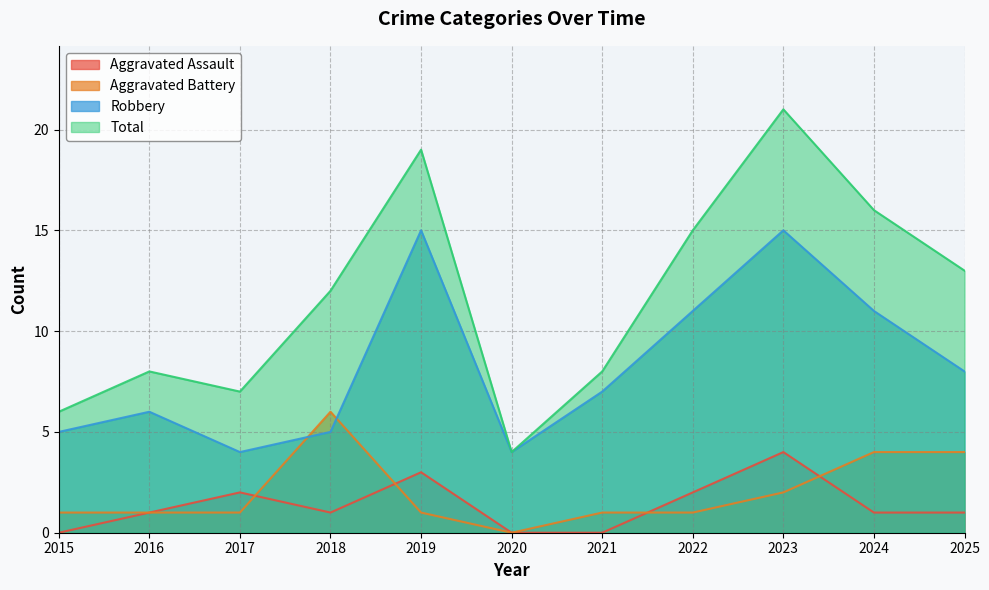

What is the sum of the Total values at 2025 and 2018?

25